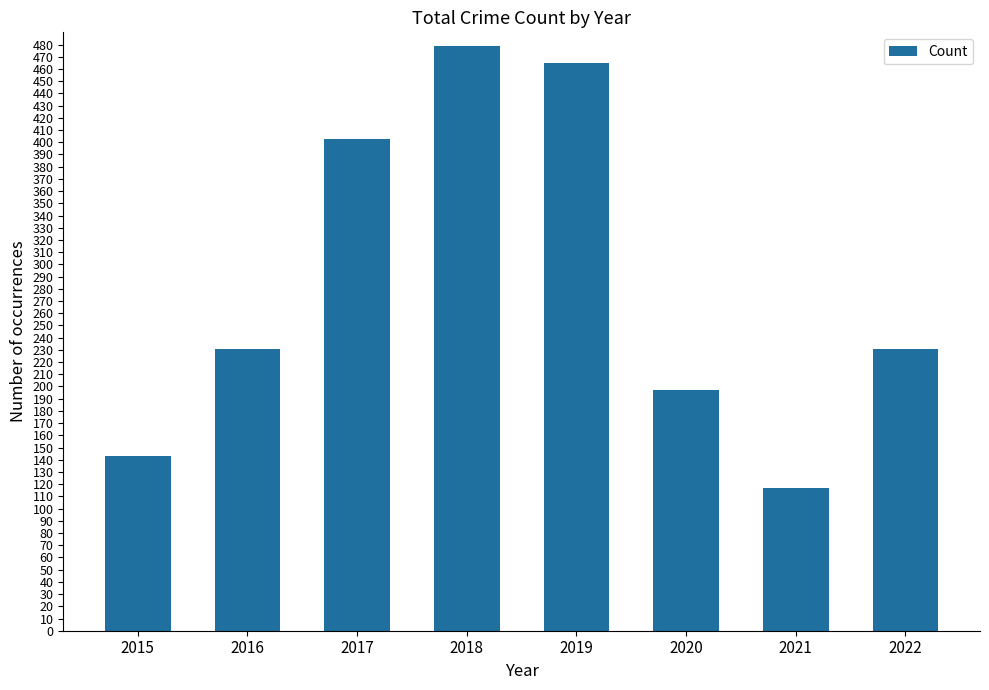

Which category has the lowest value across all series?

2021